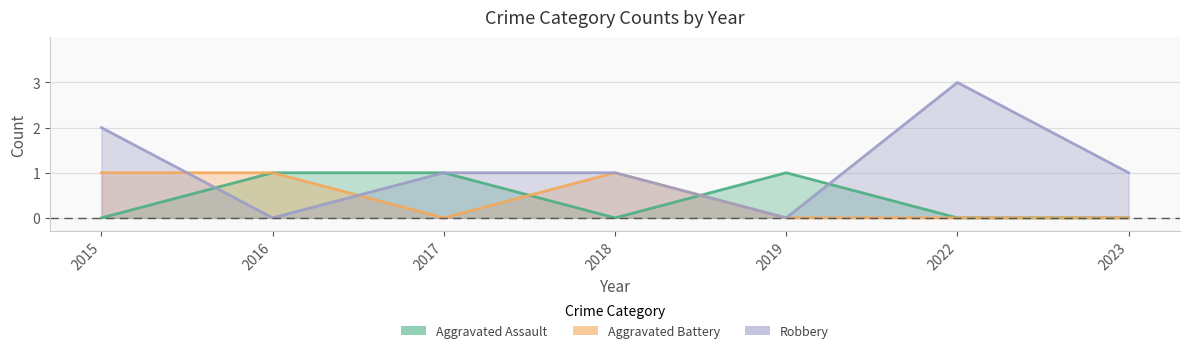

Where is Aggravated Assault nearest to the value 0?

2015